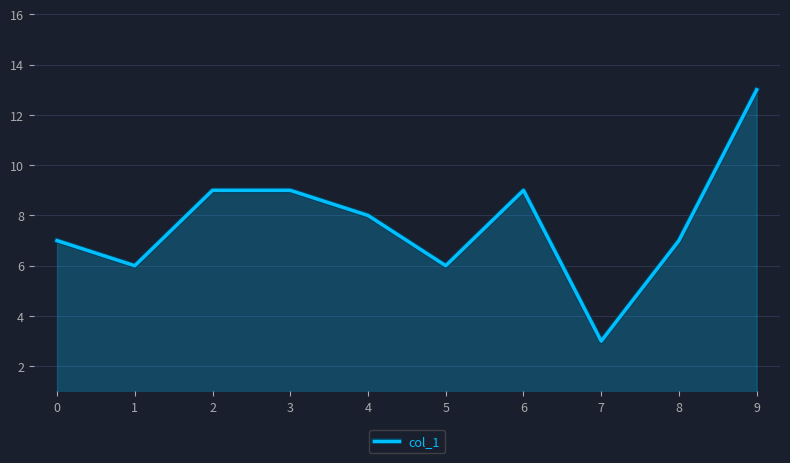

What is the approximate value at 0, to the nearest 5?

5